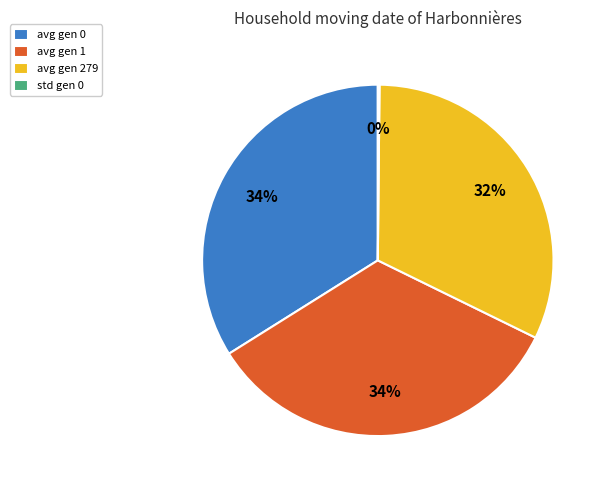

Is it true that avg gen 0 is 34% of the pie?

True